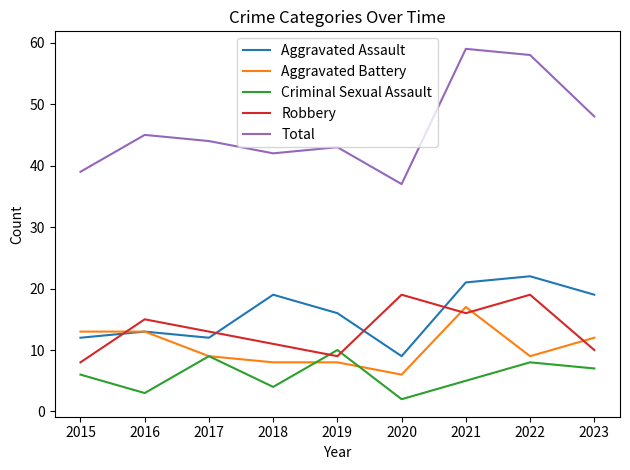

Where is Aggravated Assault nearest to the value 15?

2019